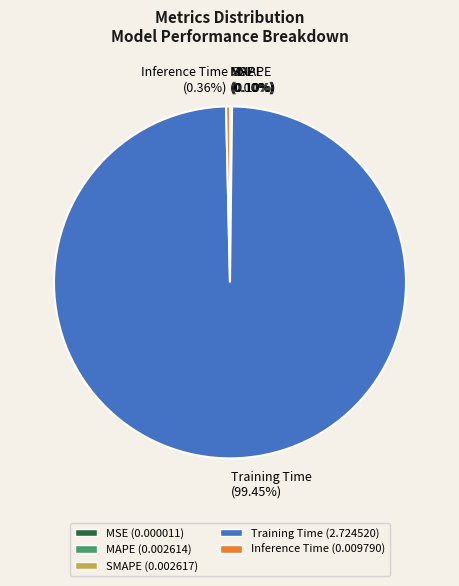

To the nearest percent, what is the average slice percentage?

20%